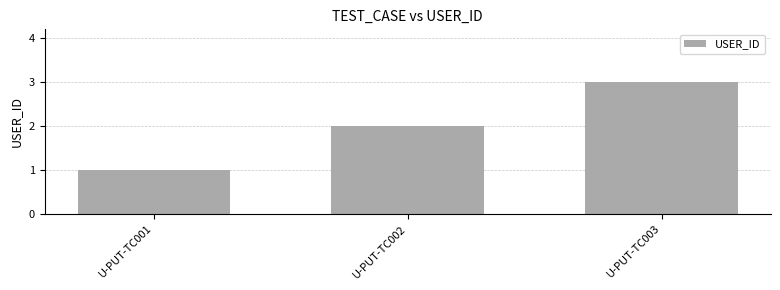

True or false: the data shows 1 at U-PUT-TC001.

True